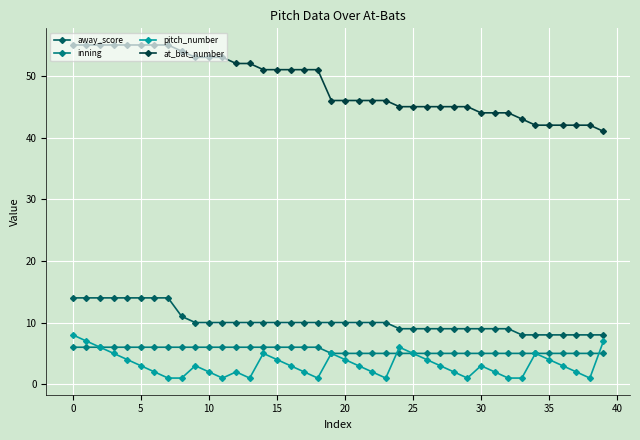

Which series has the largest total across all categories?

at_bat_number